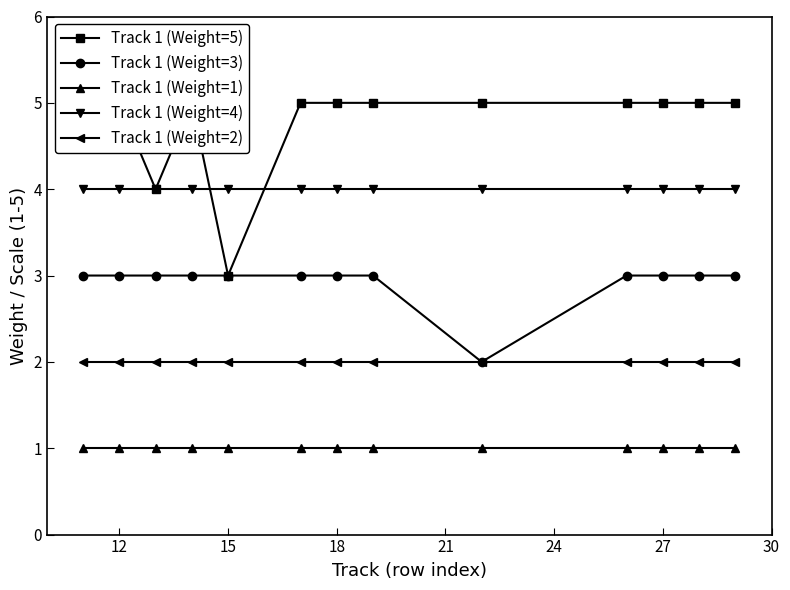

True or false: Track 1 (Weight=1) has a value of 2 at 18.

False